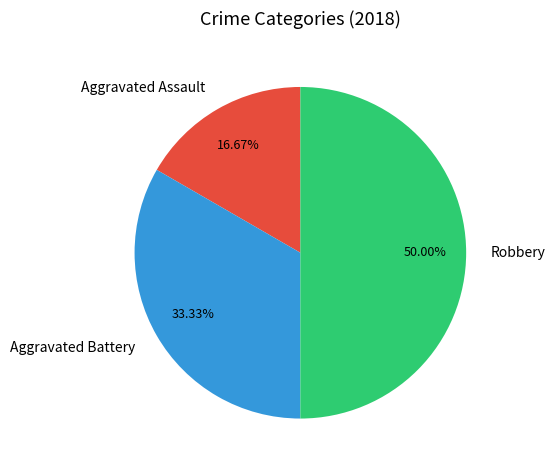

To the nearest percent, what portion does Aggravated Assault represent?

17%